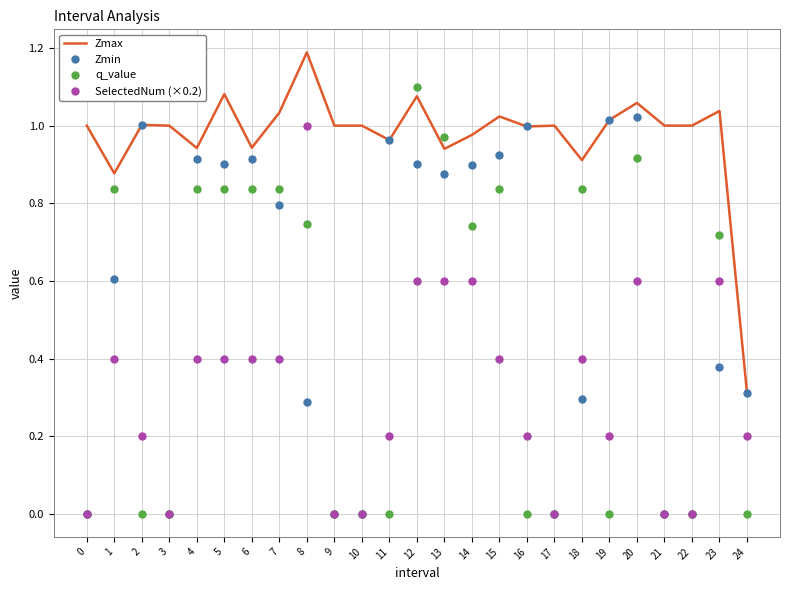

Rank the series by their average value, from highest to lowest.

Zmax, Zmin, q_value, SelectedNum (×0.2)